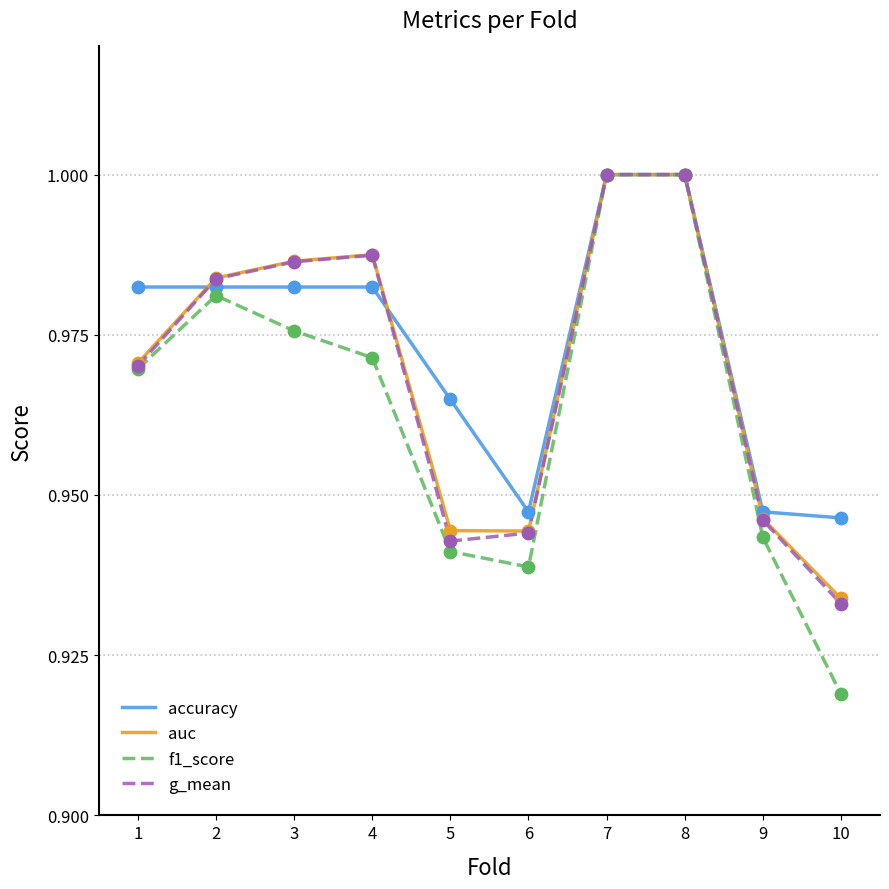

What is the total value across all series at 2?

3.9